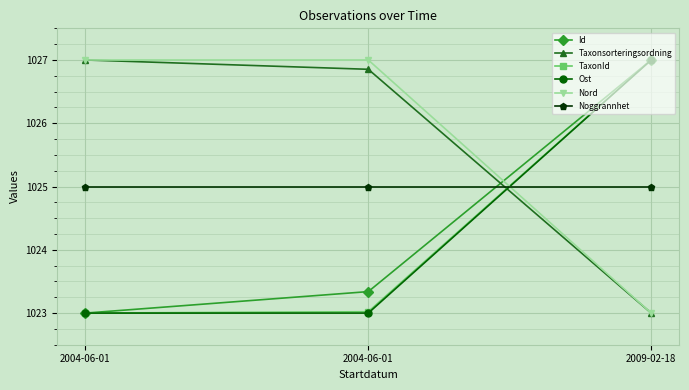

Between 2009-02-18 and 2004-06-01, which is larger?

2009-02-18